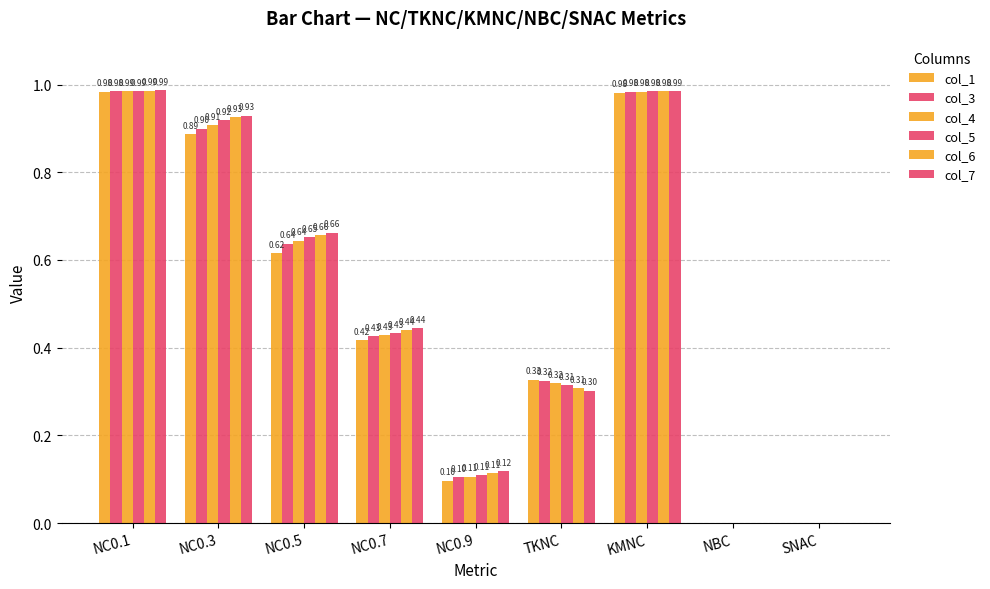

Does the chart contain stacked bars?

No